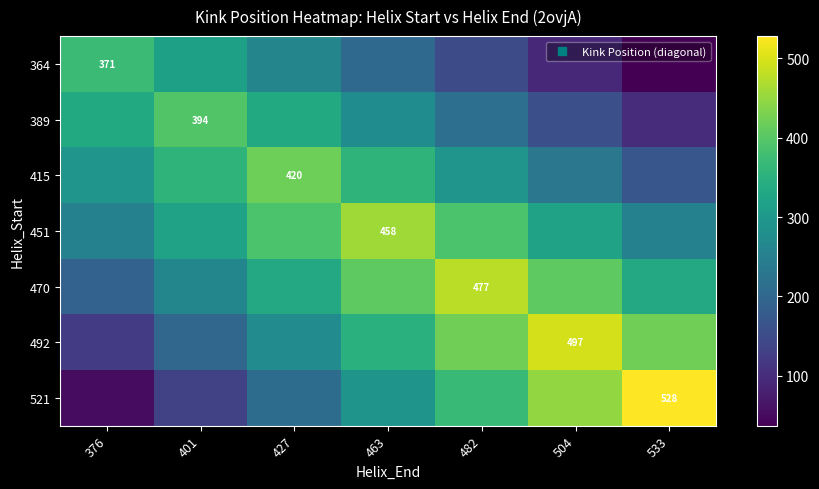

Read the 415 value at 463.

357.0